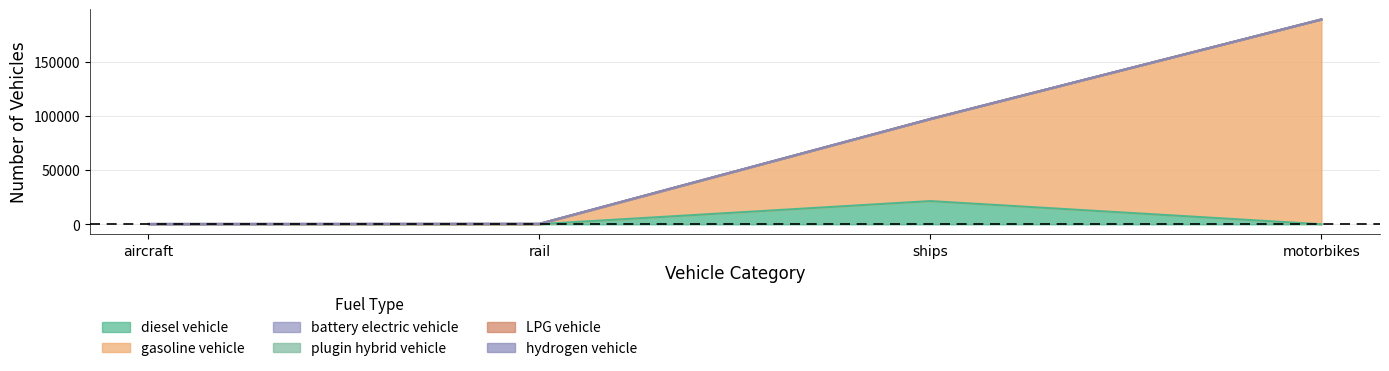

Is it true that diesel vehicle equals 0.0 at motorbikes?

True